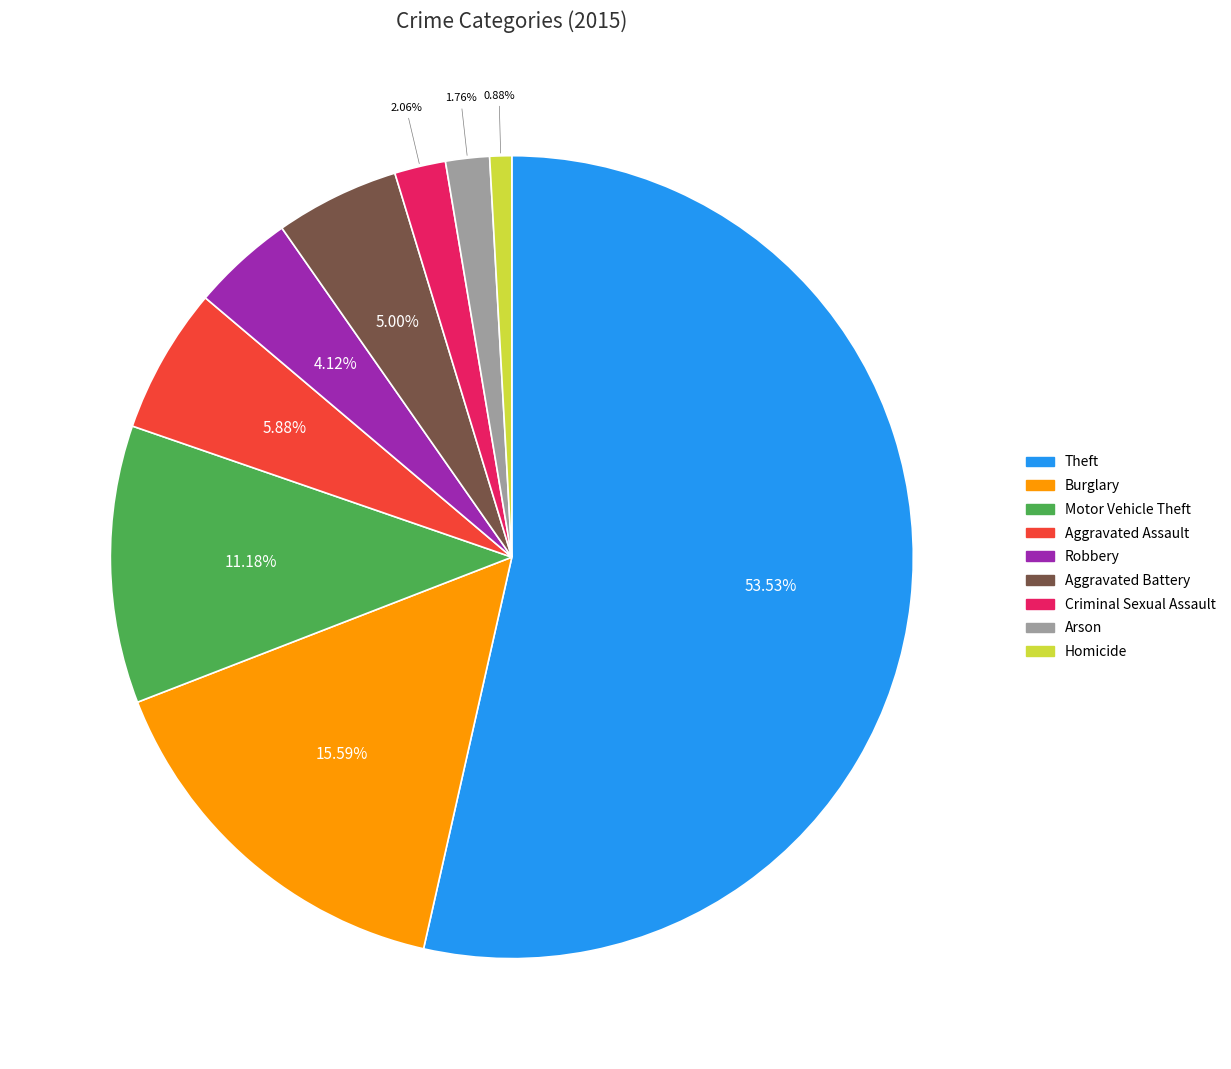

Combined, what portion of the pie is Aggravated Assault and Burglary?

21.5%